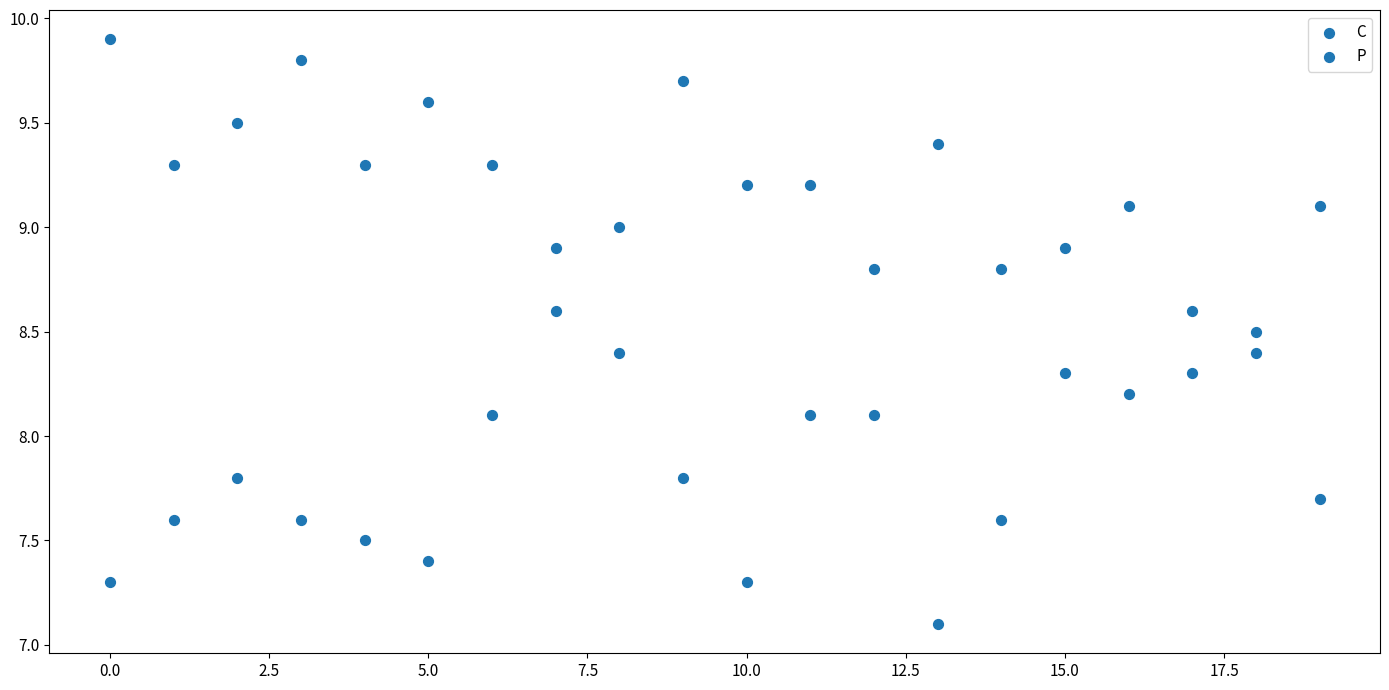

How many data points are displayed?

40